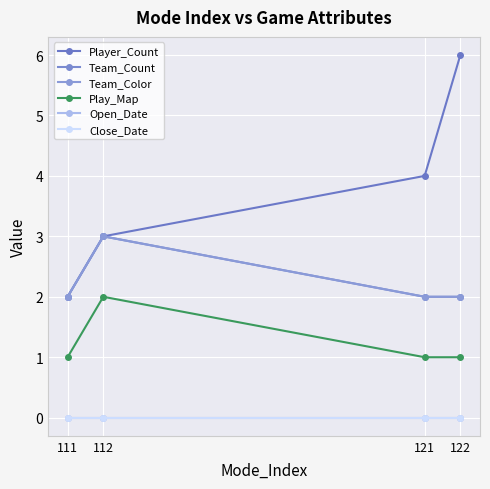

What is the sum of all Team_Color values?

9